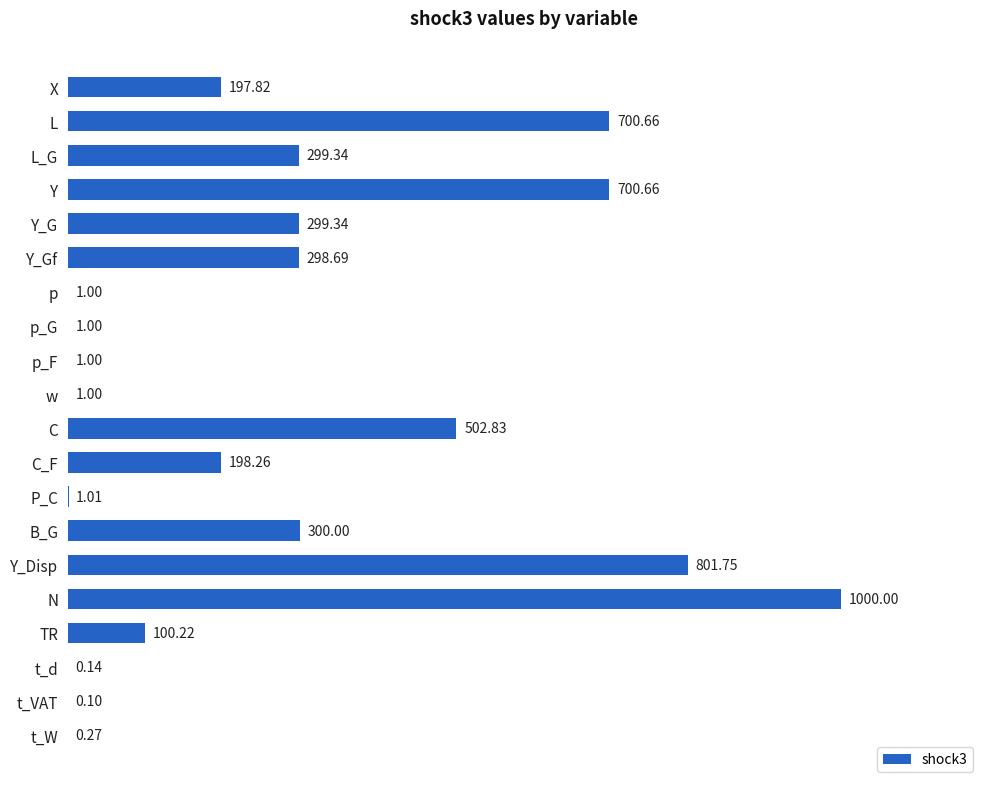

Approximately how many times larger is the value at Y_Disp compared to Y_Gf?

2.7